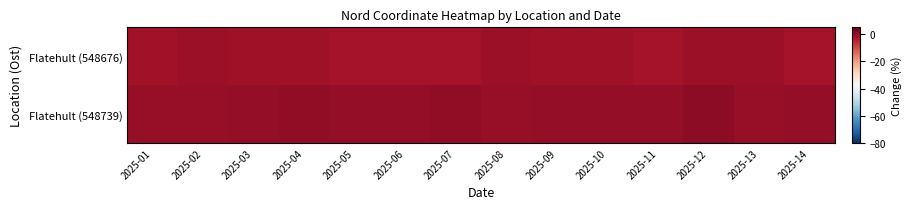

At how many categories does at least one series exceed 0?

4